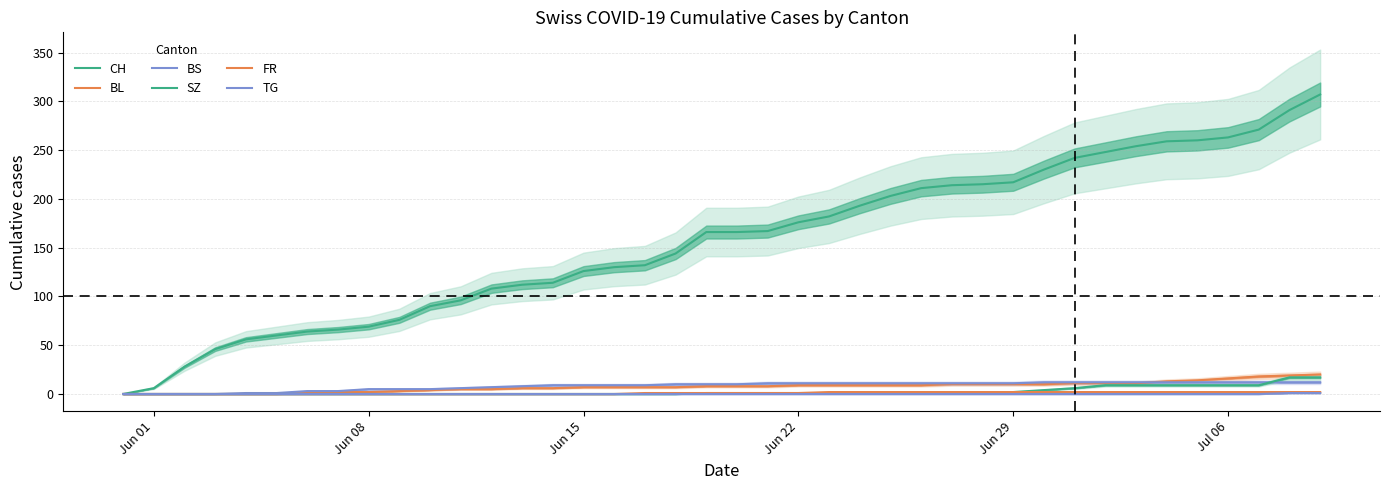

True or false: CH has more than 1 points higher than both neighbors.

False